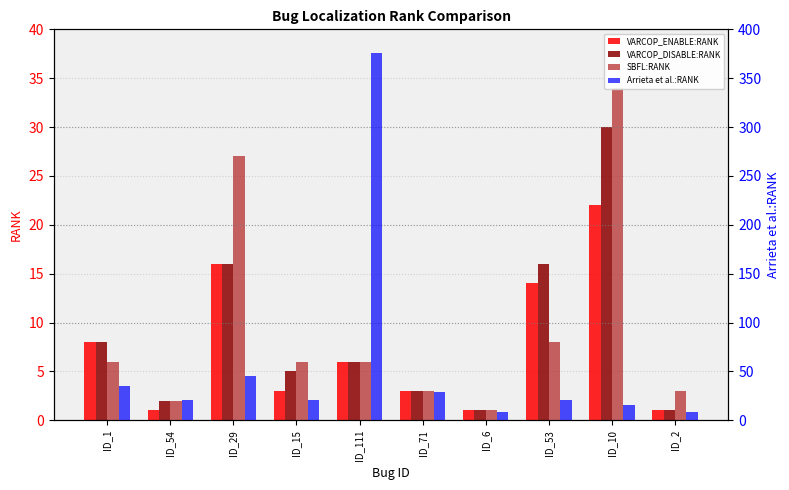

Which label corresponds to the smallest value in the chart?

ID_54